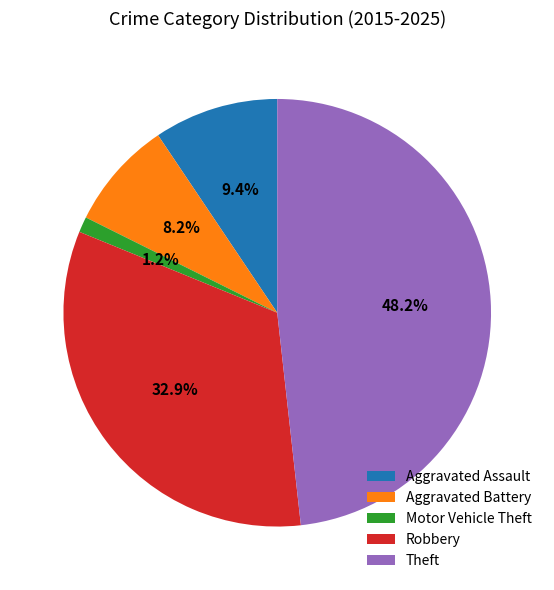

Count the number of slices in the pie.

5